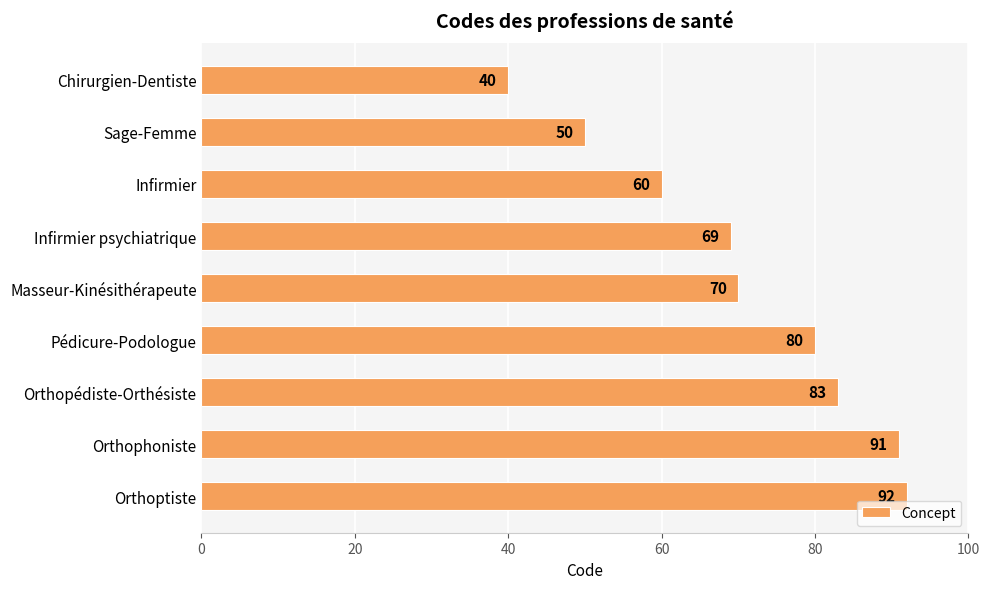

At which category does the chart reach its peak across all series?

Orthoptiste